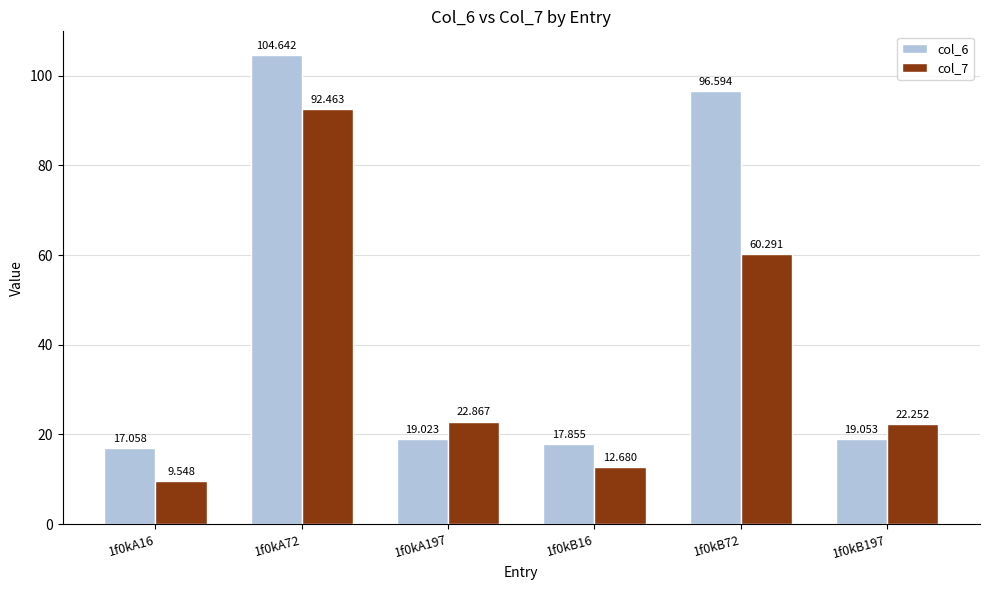

What value does the col_6 series have at 1f0kA72?

104.6